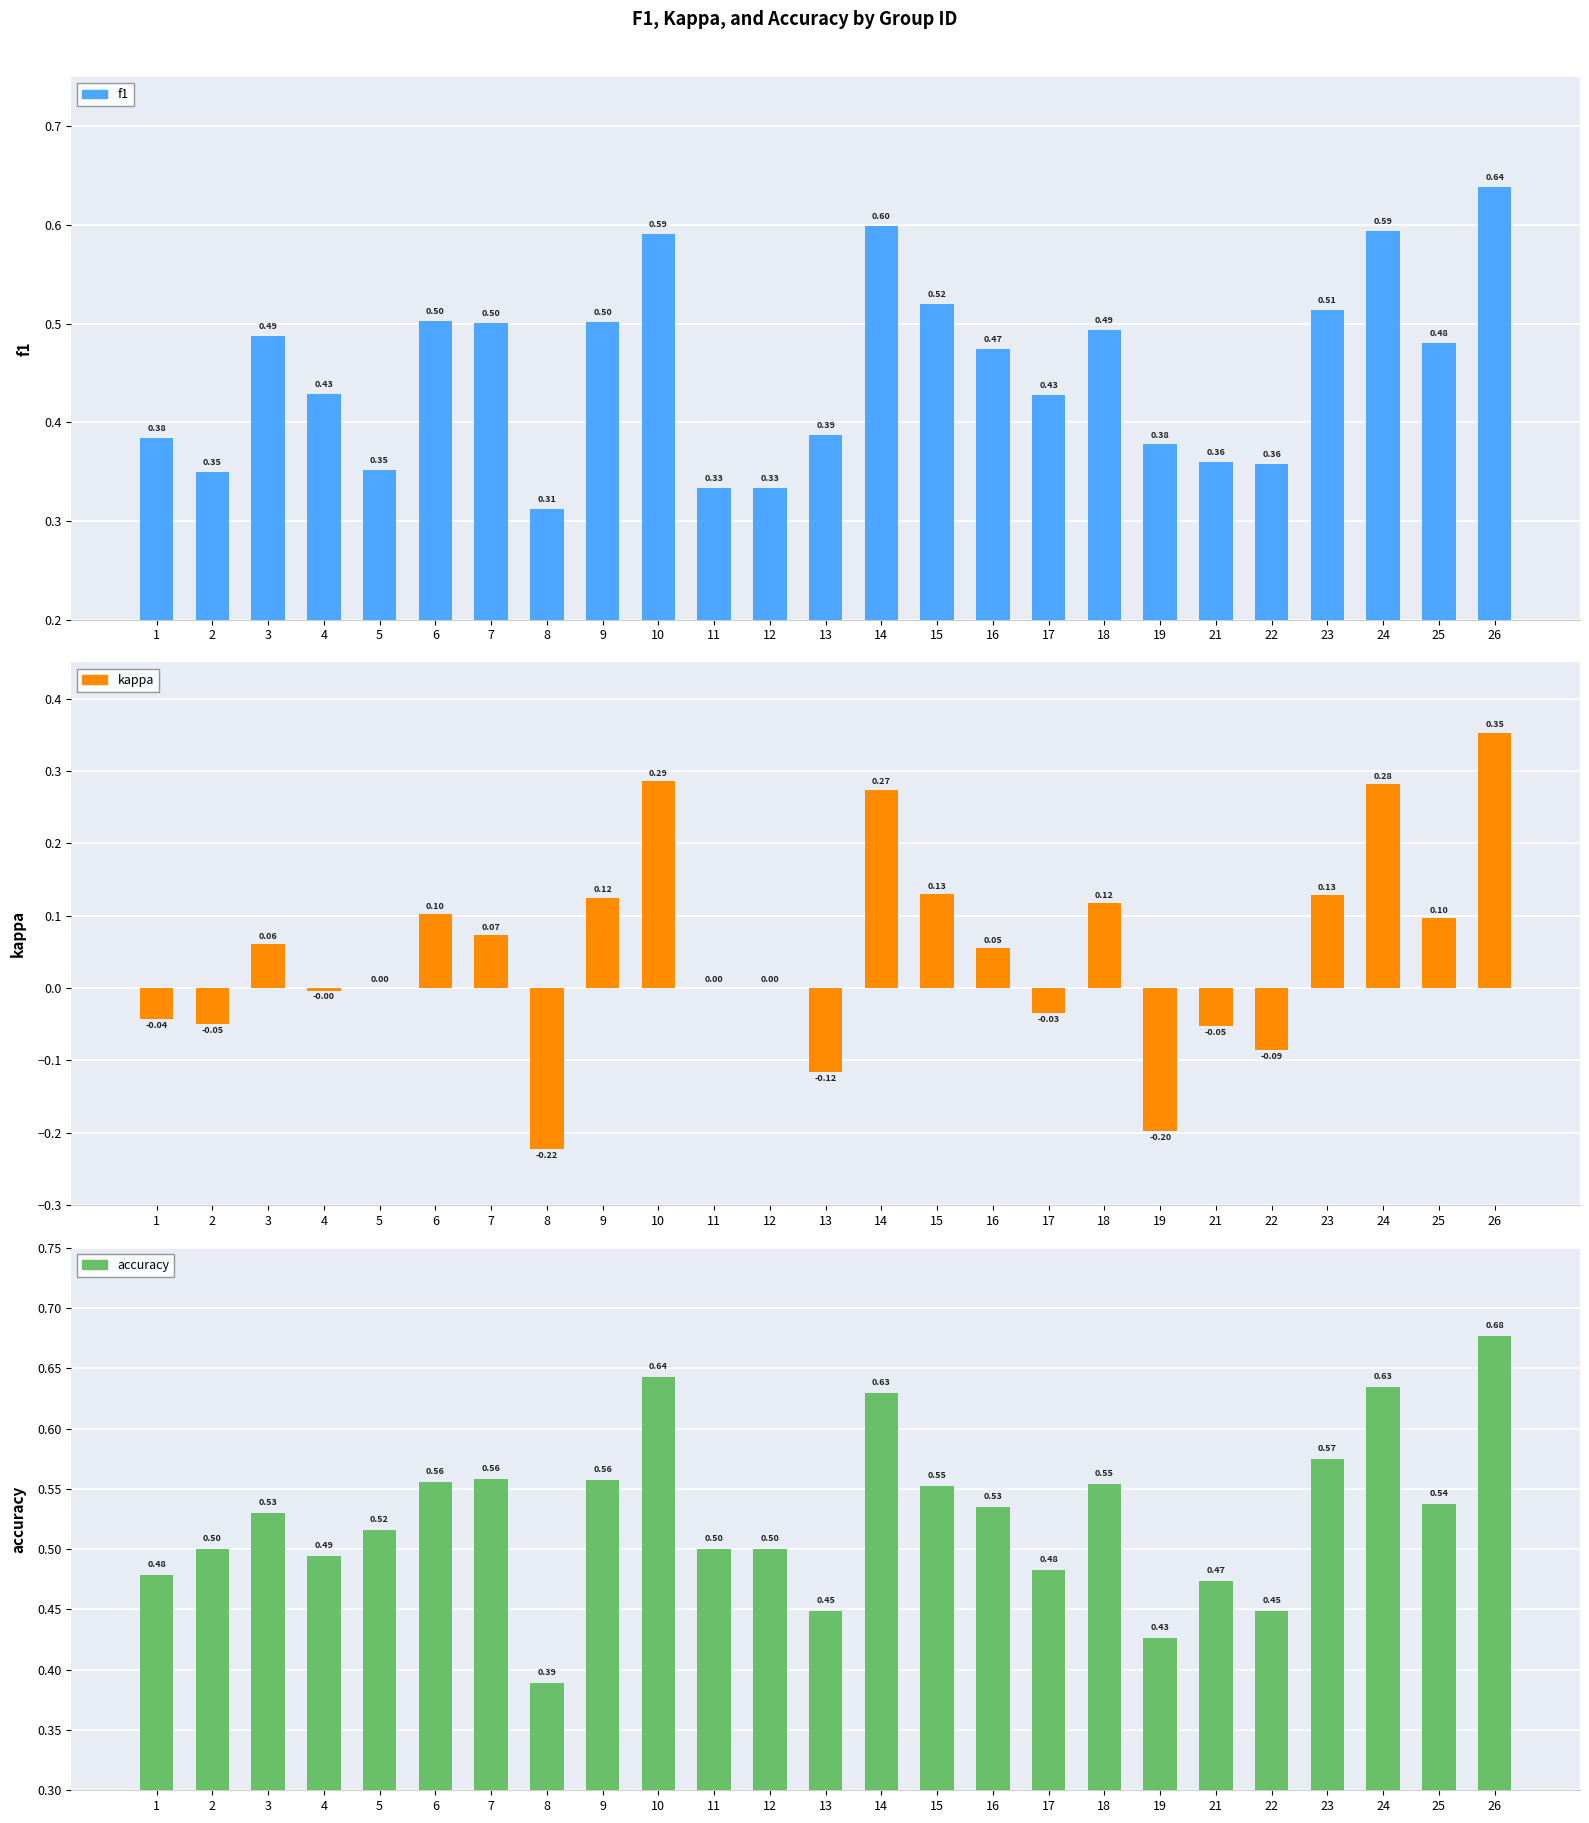

The value of accuracy at 9 is 0.6. True or false?

True